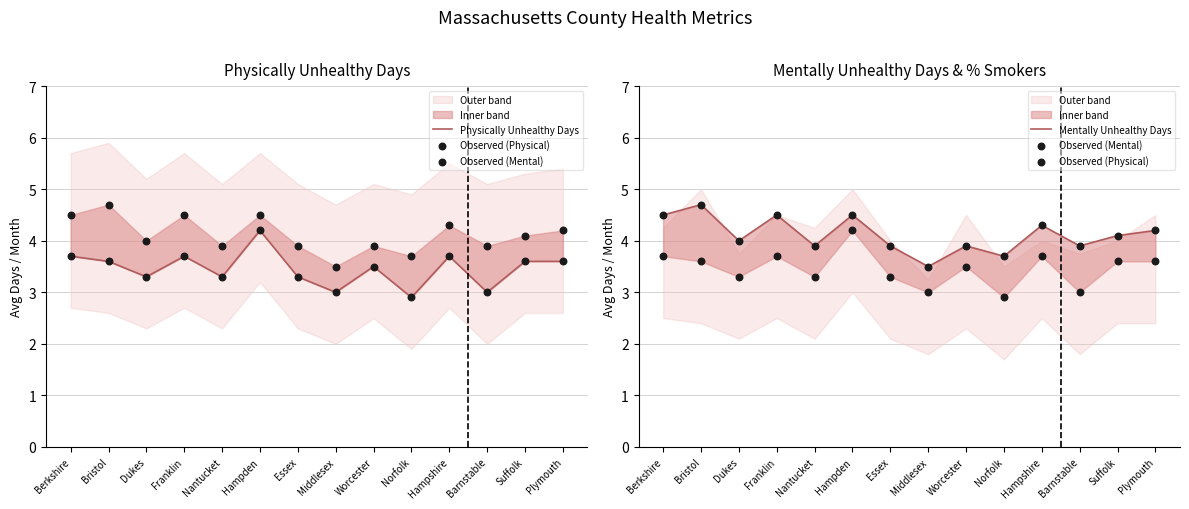

At which category is the sum across all series the highest?

Hampden